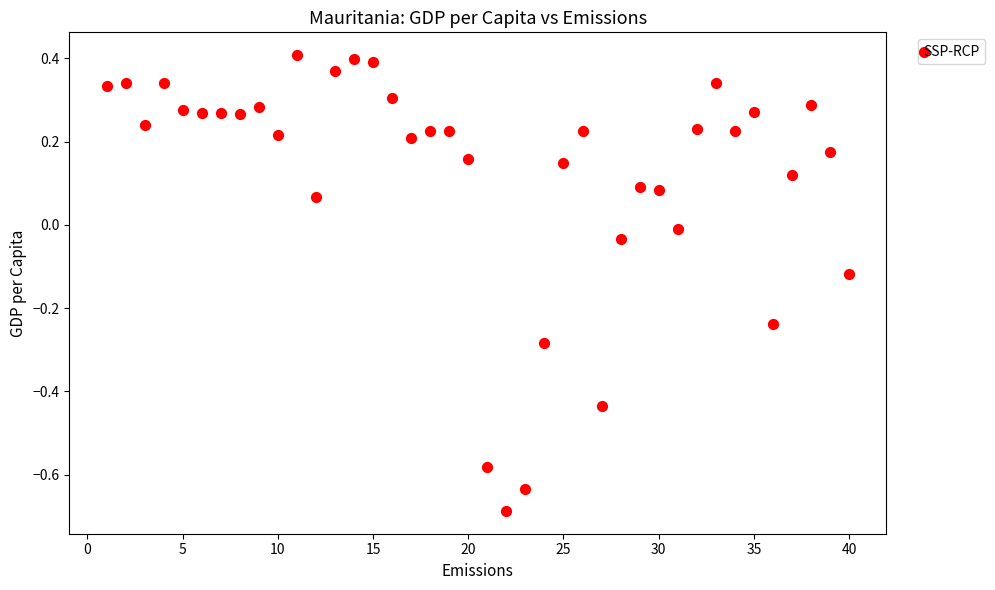

What is the range of X values (max minus min)?

39.0